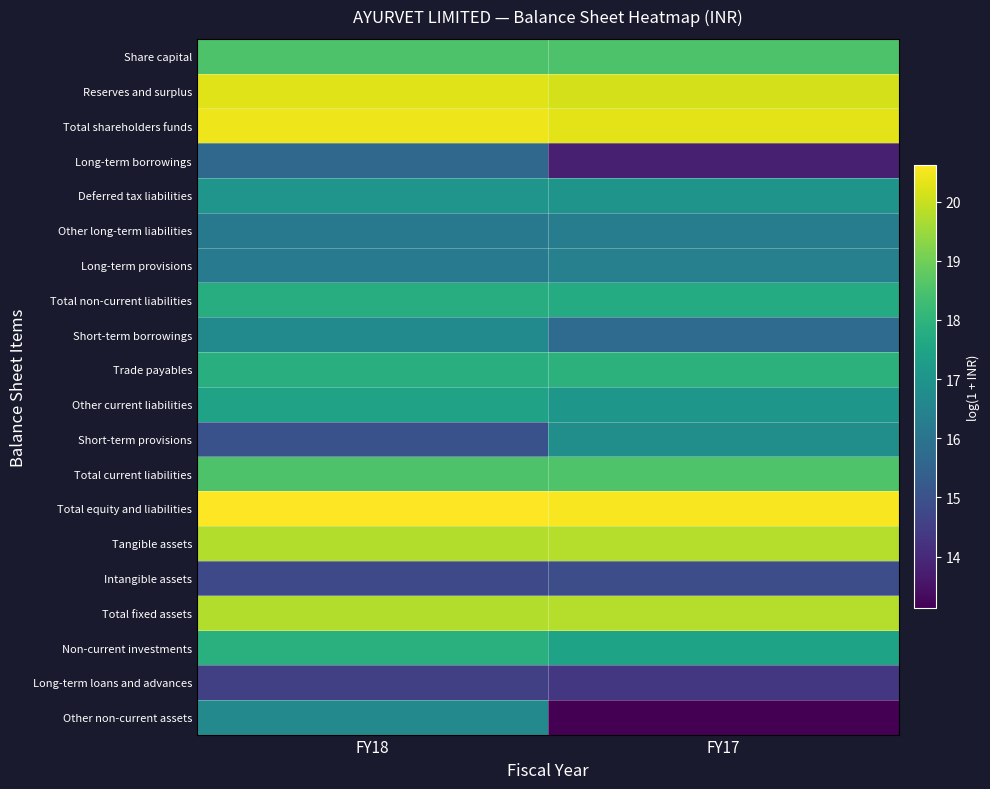

Rank the series by their maximum value, from highest to lowest.

Total equity and liabilities, Total shareholders funds, Reserves and surplus, Total fixed assets, Tangible assets, Total current liabilities, Share capital, Trade payables, Non-current investments, Total non-current liabilities, Other current liabilities, Deferred tax liabilities, Short-term provisions, Short-term borrowings, Other non-current assets, Long-term provisions, Other long-term liabilities, Long-term borrowings, Intangible assets, Long-term loans and advances